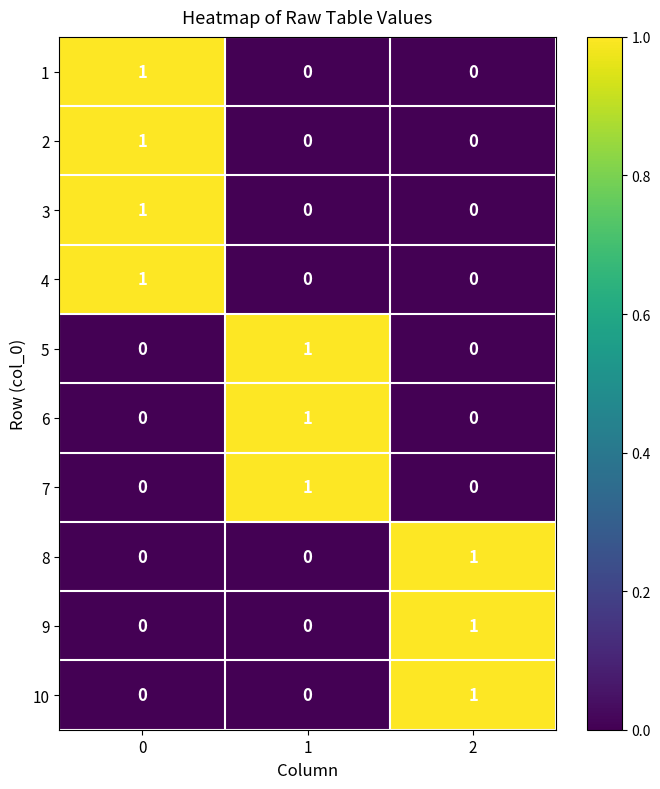

At how many categories does at least one series exceed 0?

3